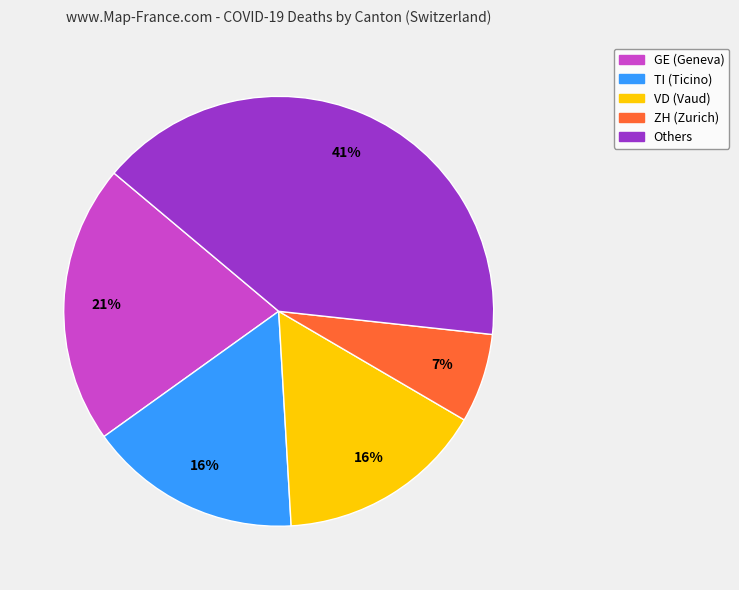

To the nearest percent, what is the difference between the largest and smallest slice percentages?

34%